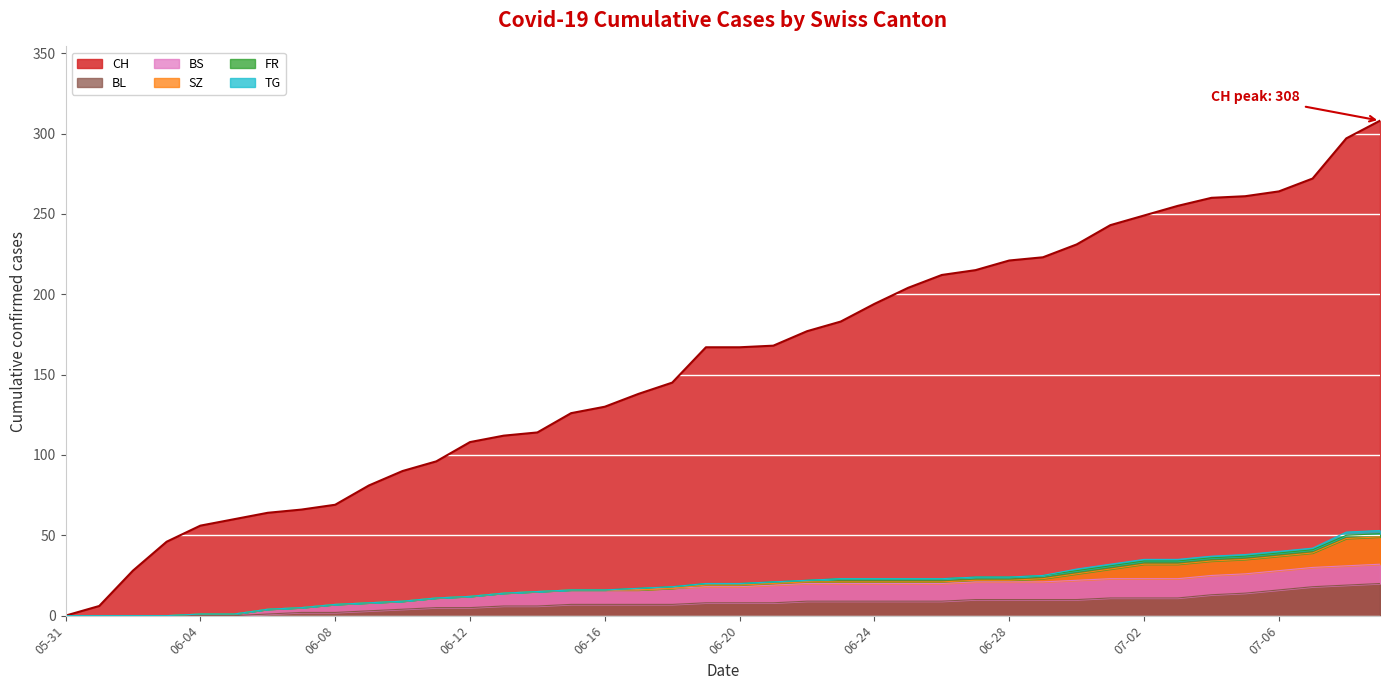

At how many categories does at least one series exceed 108?

27